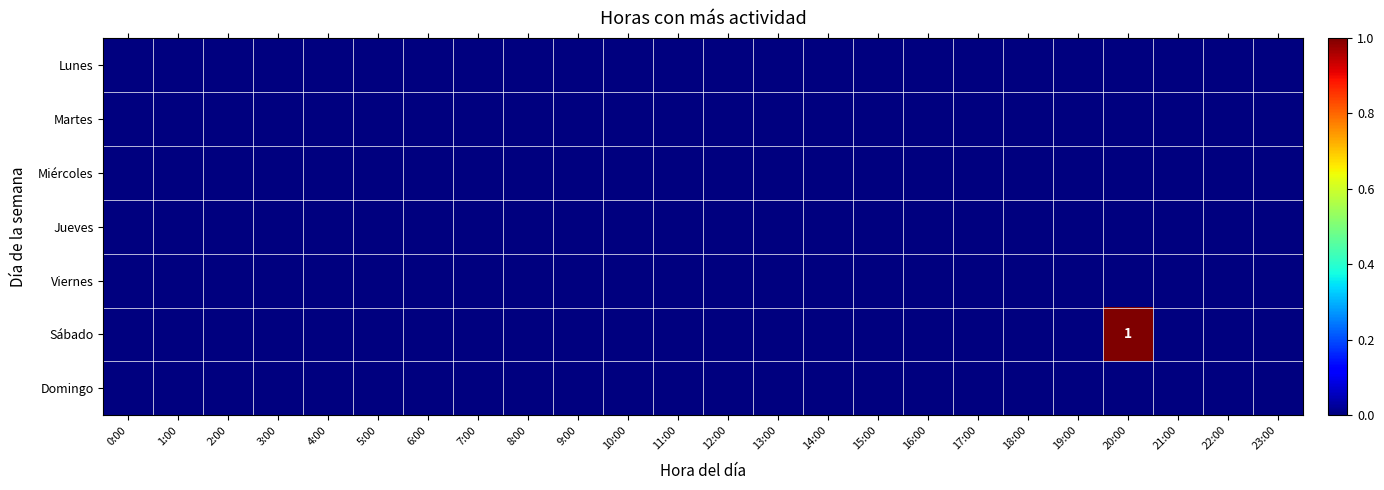

At 19:00, list the series in order from largest to smallest.

Lunes, Martes, Miércoles, Jueves, Viernes, Sábado, Domingo